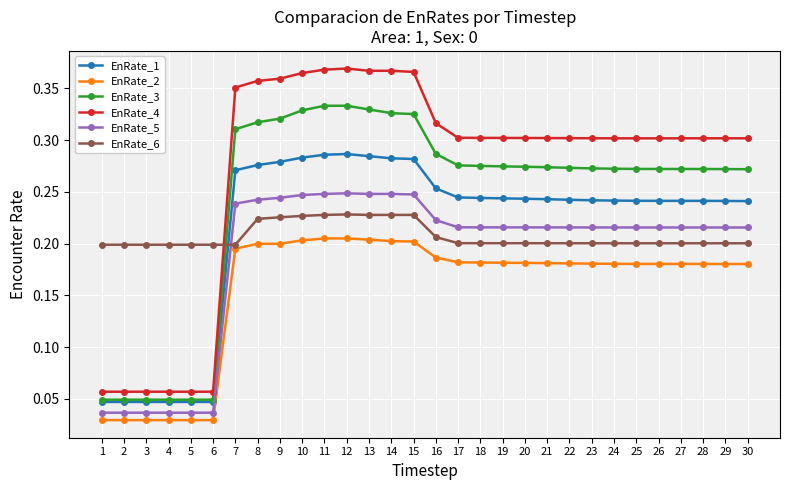

How many EnRate_5 values are between 0 and 1?

30